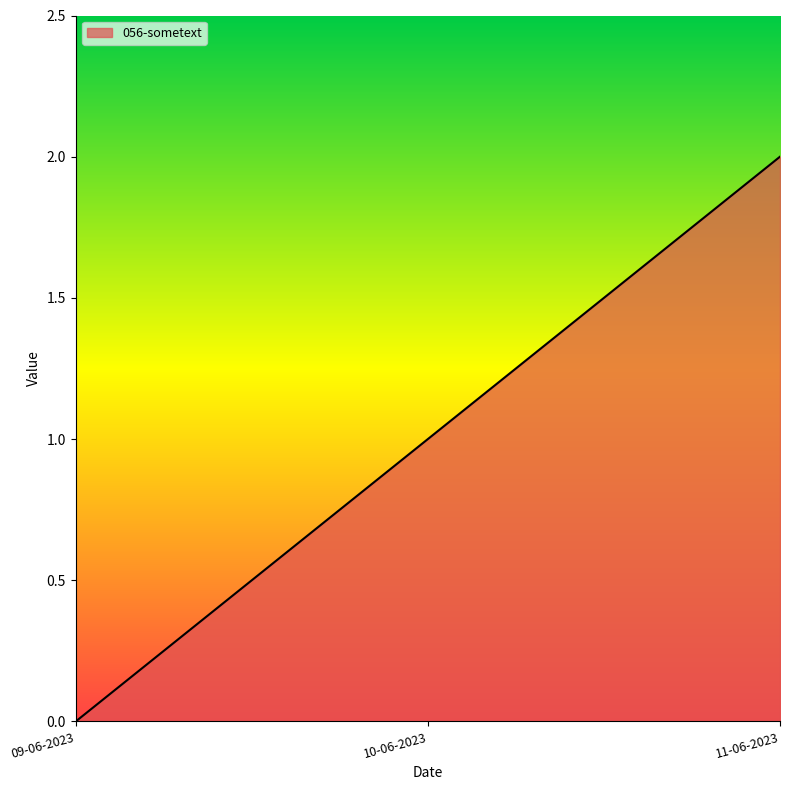

What position from the right is 09-06-2023?

3